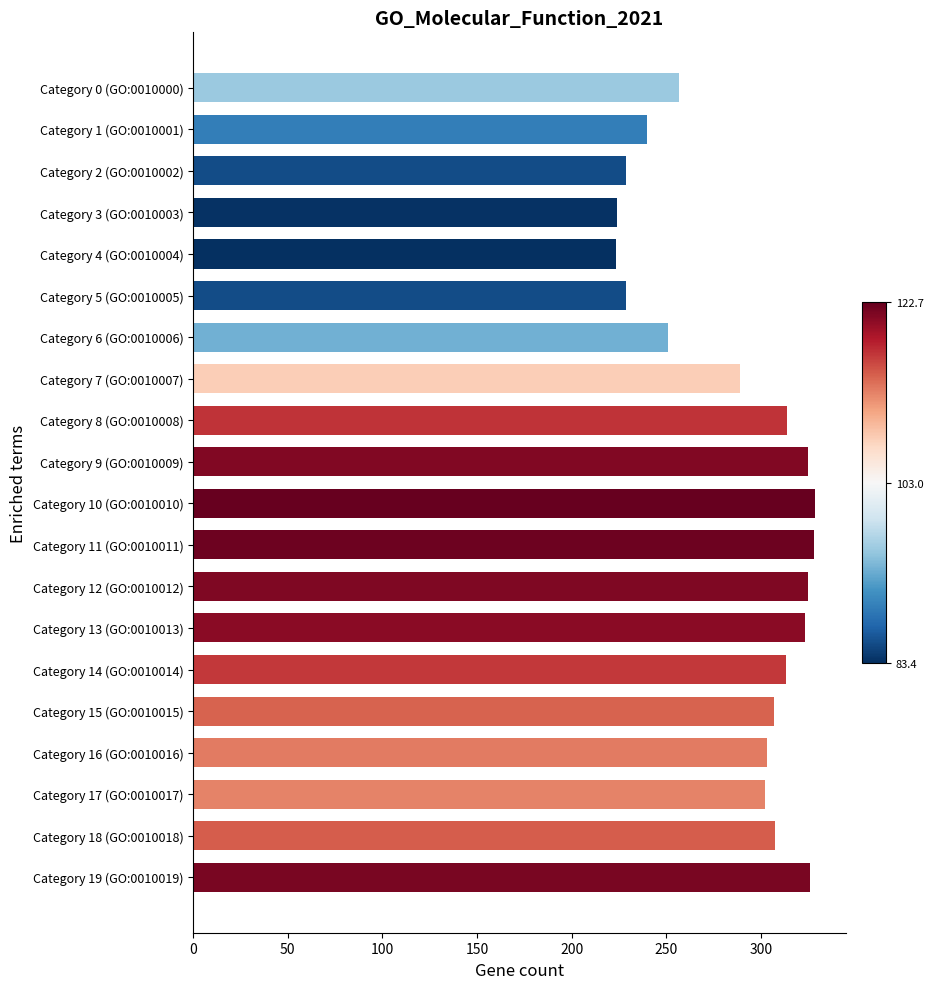

Approximately how many times larger is the value at Category 15 (GO:0010015) compared to Category 3 (GO:0010003)?

1.4